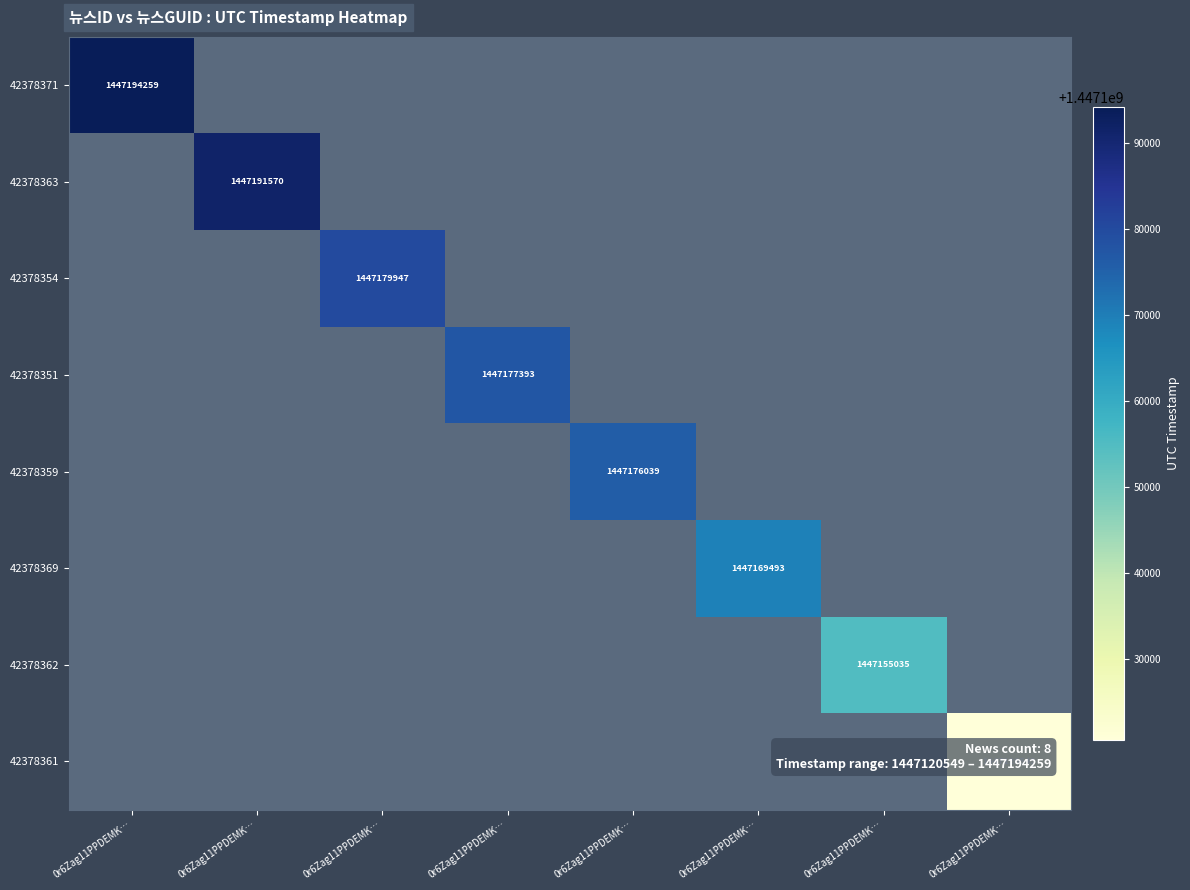

Which category has the highest value in the 42378363 series?

0r6Zag11PPDEMK…